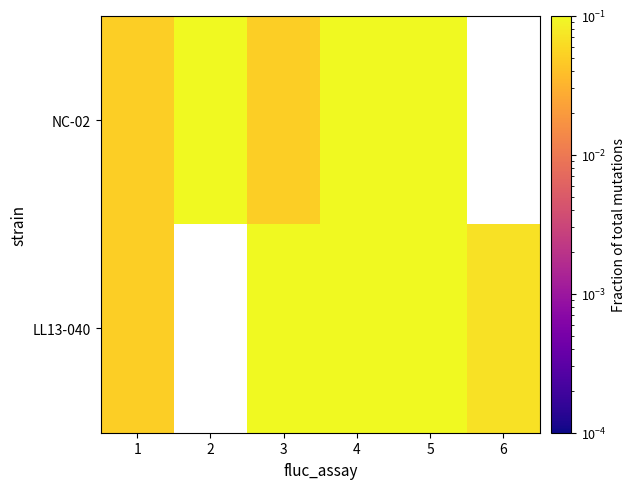

Which label corresponds to the smallest value in the chart?

2